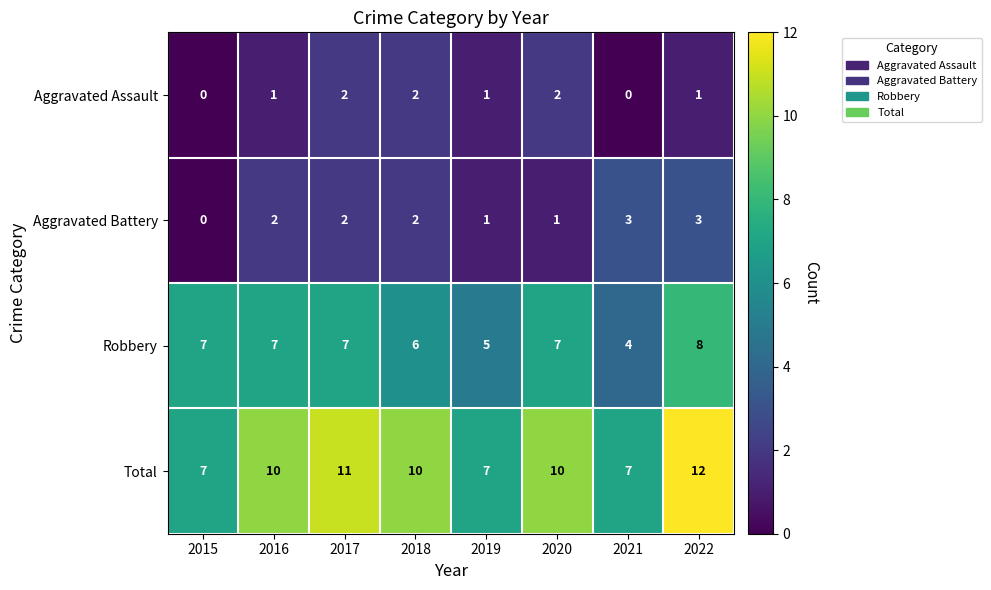

Which category has the highest value across all series?

2022